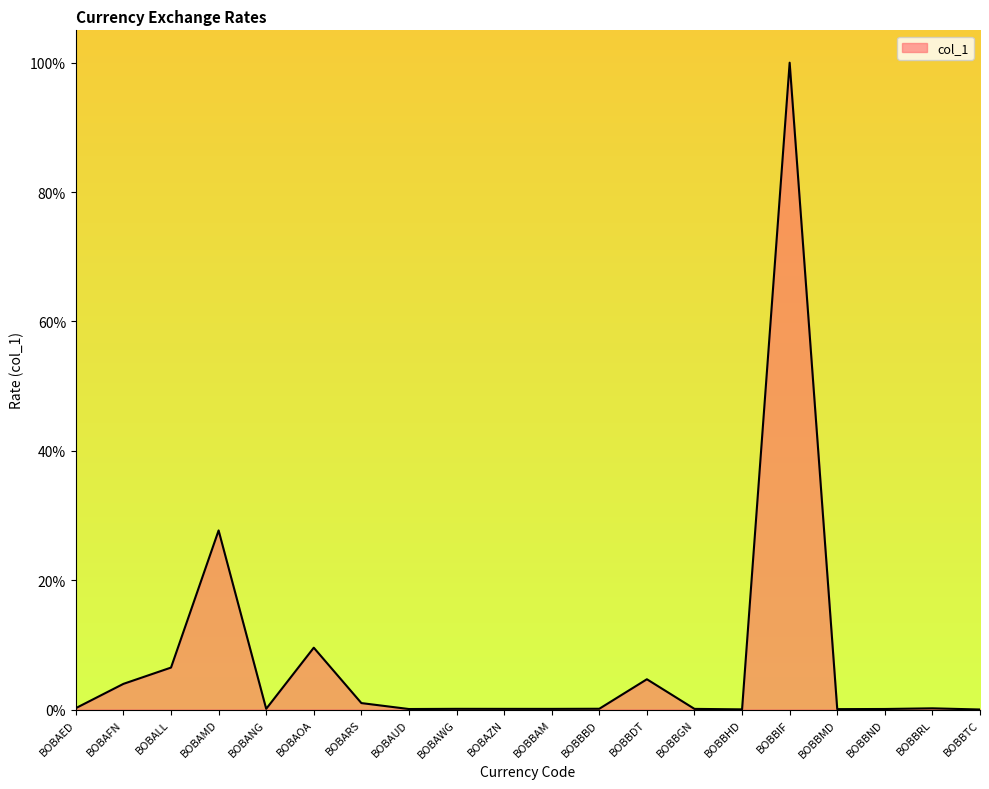

How many lines are shown in the chart?

1